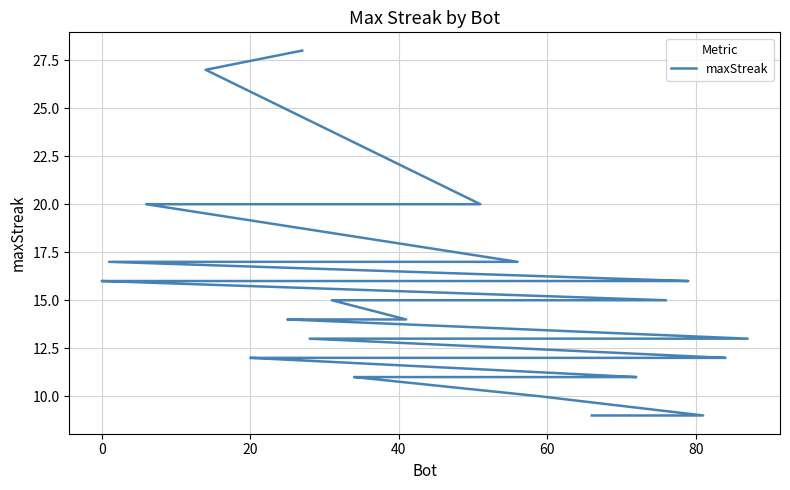

Is it true that the value at 60 is 17?

True